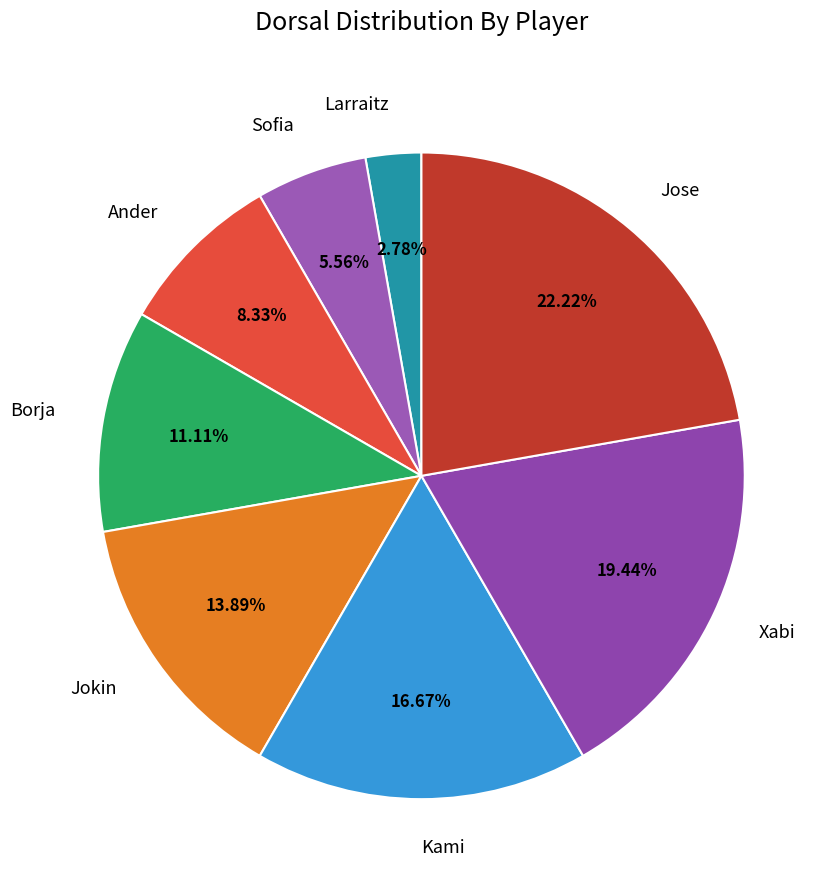

Approximately how many times larger is the value at Jokin compared to Kami?

0.8